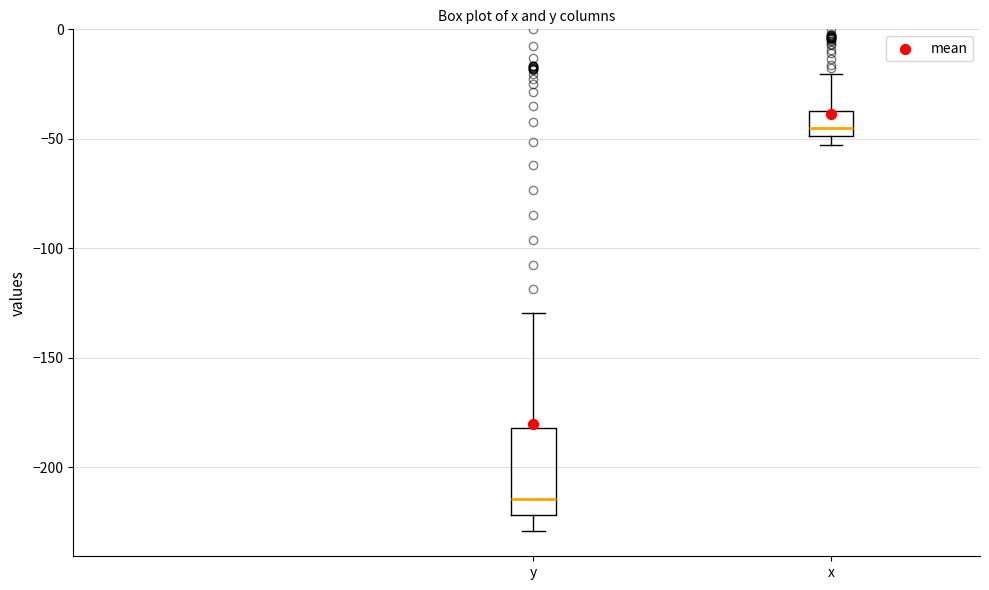

Reading left to right, transcribe this box plot: for each box, give where its median line is, the range the box spans, and where its two whiskers end, as read against the y-axis. The values are not printed on the chart, so give them approximately, as read against the axis.

y: median -215, box -220 to -180, whiskers -230 to -130
x: median -45, box -50 to -35, whiskers -55 to -20